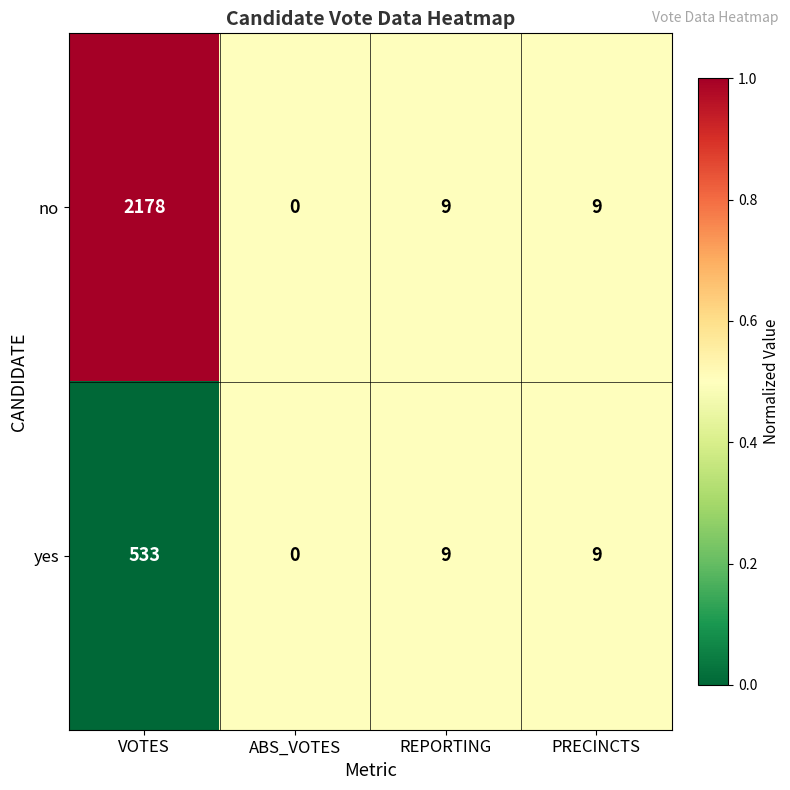

The no series shows 6 at REPORTING. True or false?

False